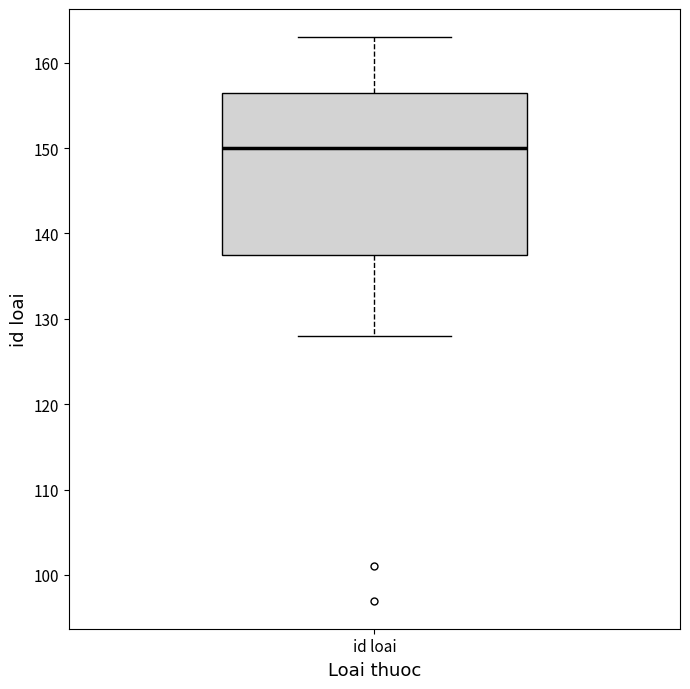

Transcribe this box plot: give where the median line is, the range the box spans, and where the two whiskers end, as read against the y-axis. The values are not printed on the chart, so give them approximately, as read against the axis.

median 150, box 138 to 157, whiskers 128 to 163